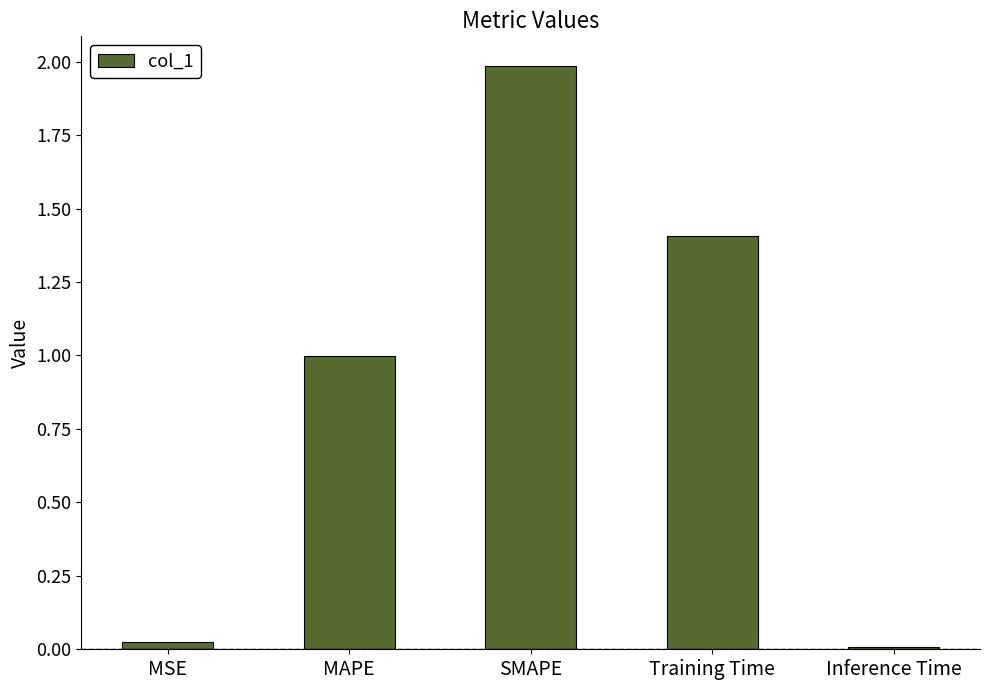

The value at MAPE is 0.4. True or false?

False